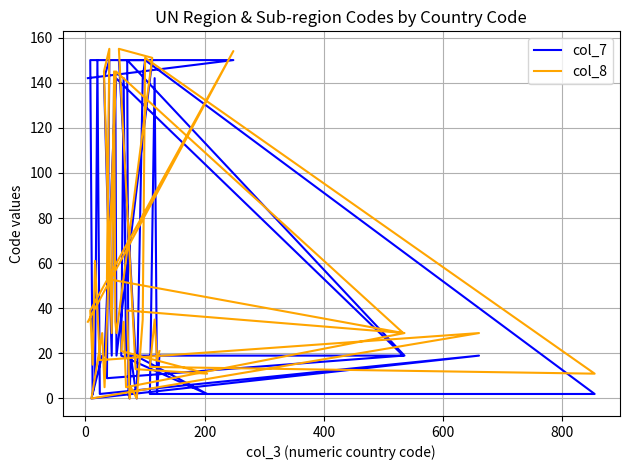

Which series has the largest range (max minus min)?

col_8